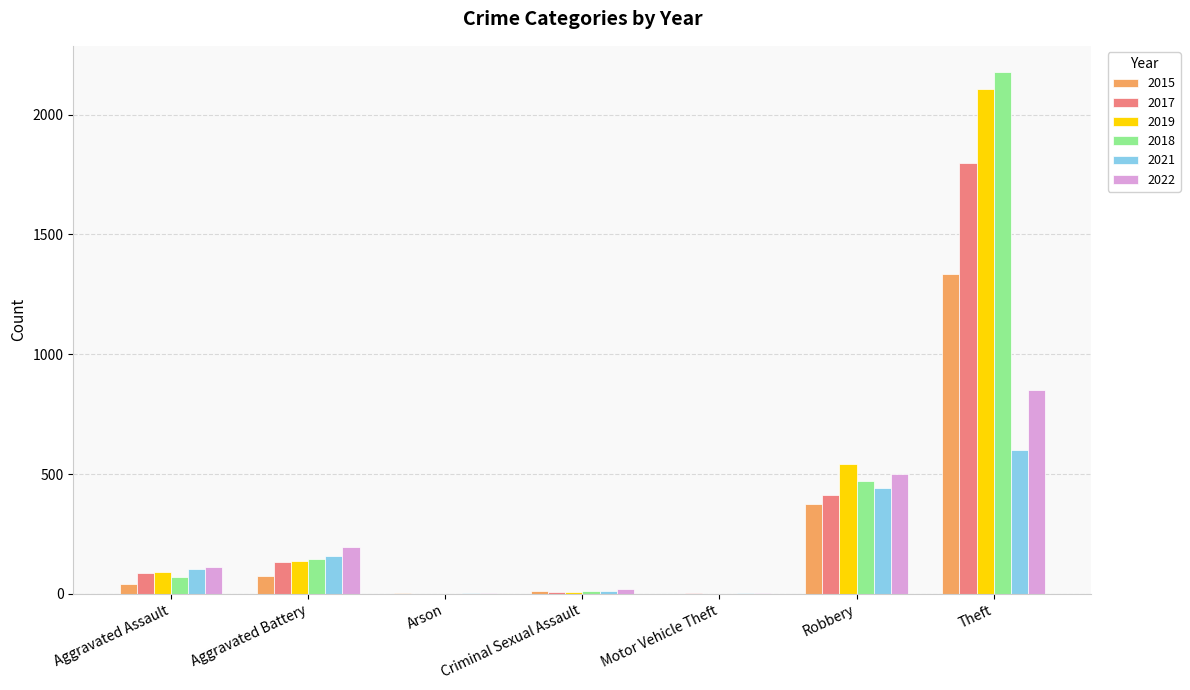

At which category does the chart reach its peak across all series?

Theft